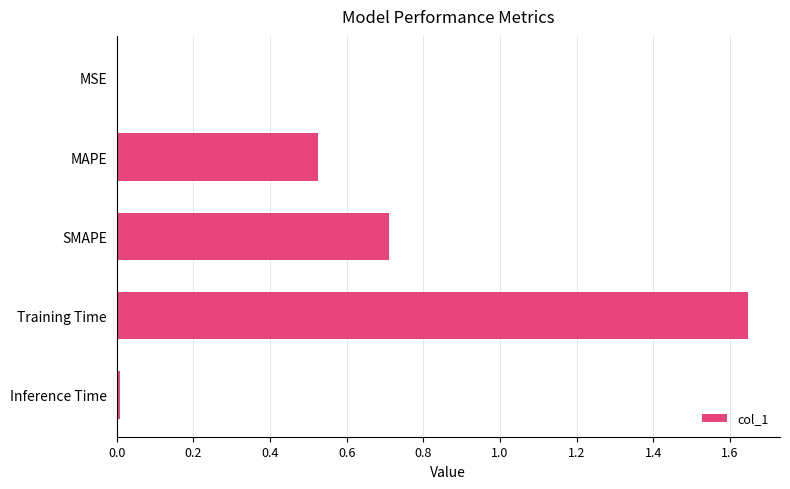

Does the chart contain stacked bars?

No